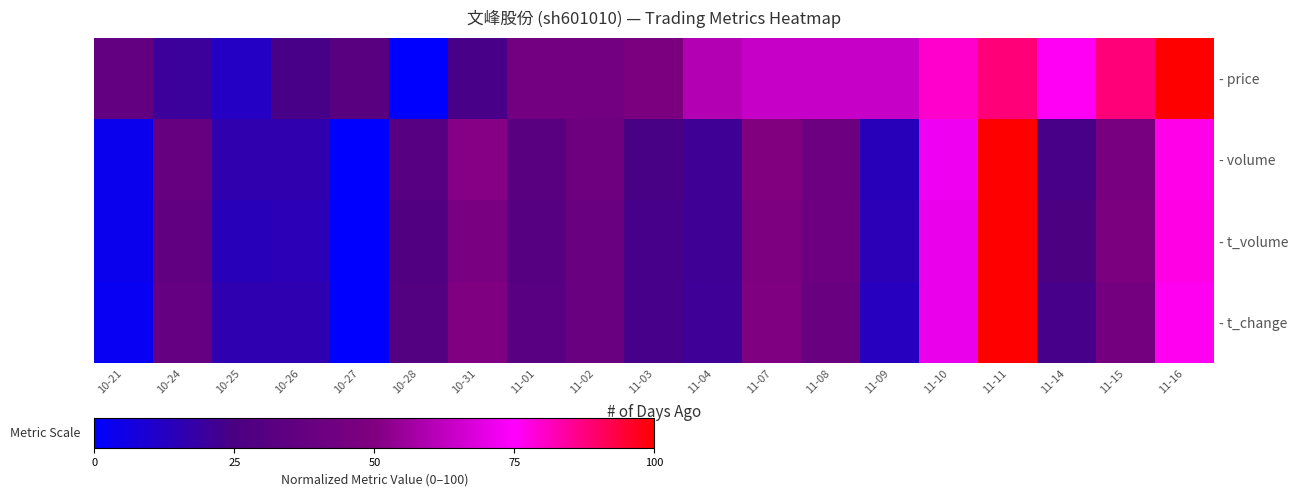

Reading left to right, transcribe all the data shown in this chart.

- price: 10-21=36.0	10-24=20.0	10-25=12.0	10-26=24.0	10-27=32.0	10-28=0.0	10-31=24.0	11-01=44.0	11-02=44.0	11-03=48.0	11-04=60.0	11-07=64.0	11-08=64.0	11-09=64.0	11-10=80.0	11-11=88.0	11-14=76.0	11-15=88.0	11-16=100.0
- volume: 10-21=3.5	10-24=38.6	10-25=16.2	10-26=16.3	10-27=0.0	10-28=31.2	10-31=51.5	11-01=31.9	11-02=41.6	11-03=24.6	11-04=21.5	11-07=50.3	11-08=41.3	11-09=14.0	11-10=72.1	11-11=100.0	11-14=24.0	11-15=46.3	11-16=77.0
- t_volume: 10-21=3.7	10-24=35.7	10-25=14.0	10-26=14.6	10-27=0.0	10-28=27.6	10-31=46.9	11-01=30.1	11-02=39.7	11-03=23.7	11-04=21.2	11-07=49.2	11-08=40.9	11-09=14.7	11-10=71.1	11-11=100.0	11-14=25.5	11-15=47.3	11-16=77.6
- t_change: 10-21=2.6	10-24=36.8	10-25=15.8	10-26=15.8	10-27=0.0	10-28=28.9	10-31=50.0	11-01=31.6	11-02=39.5	11-03=23.7	11-04=21.1	11-07=50.0	11-08=39.5	11-09=13.2	11-10=71.1	11-11=100.0	11-14=23.7	11-15=44.7	11-16=76.3